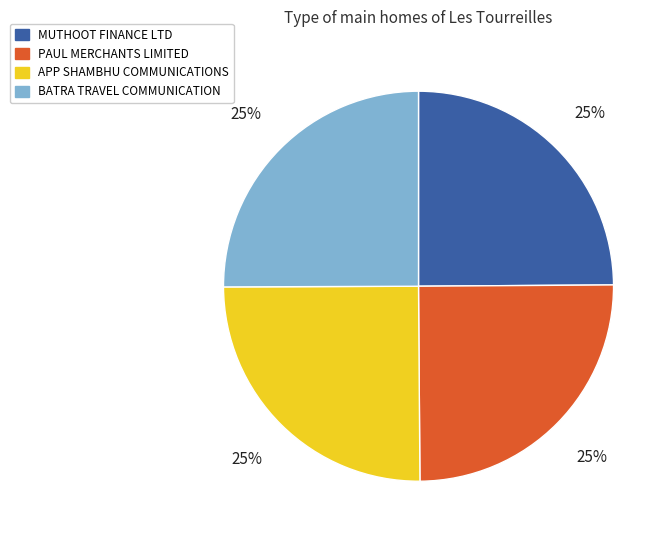

What is the ratio of the value at PAUL MERCHANTS LIMITED to the value at APP SHAMBHU COMMUNICATIONS?

1.0